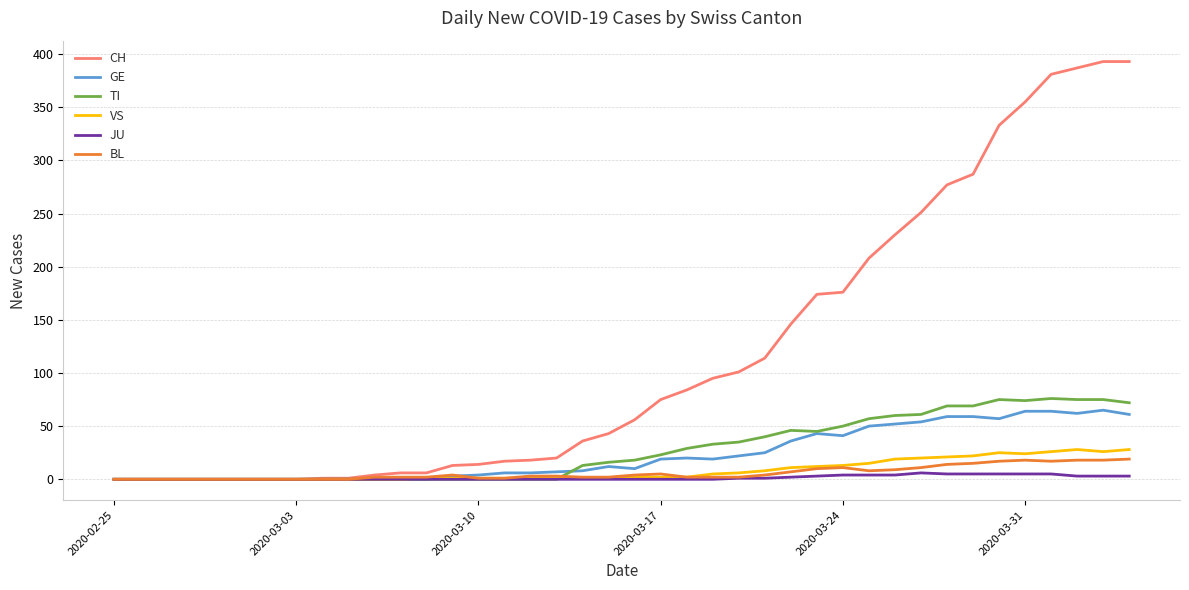

What is the maximum value shown in the chart?

393